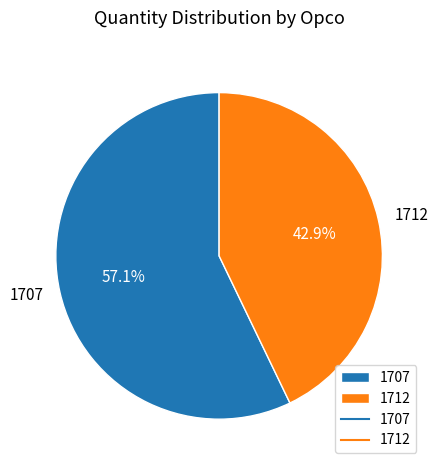

Which slice is the largest?

1707